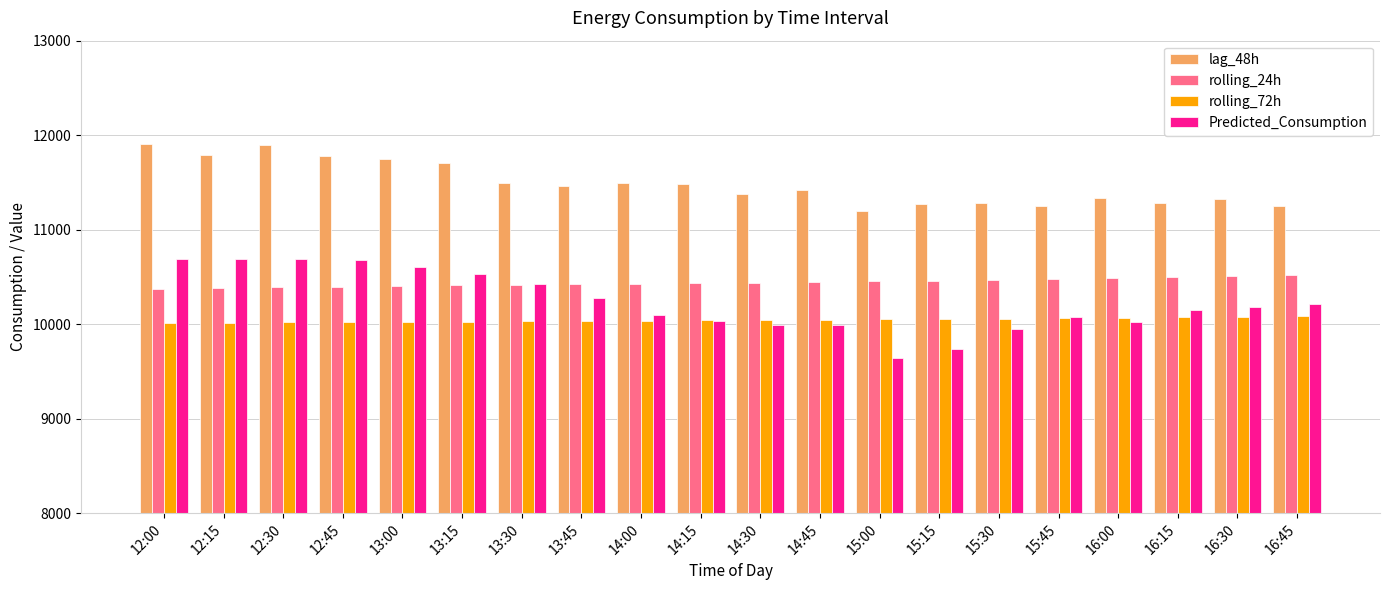

How many groups of bars are there?

20